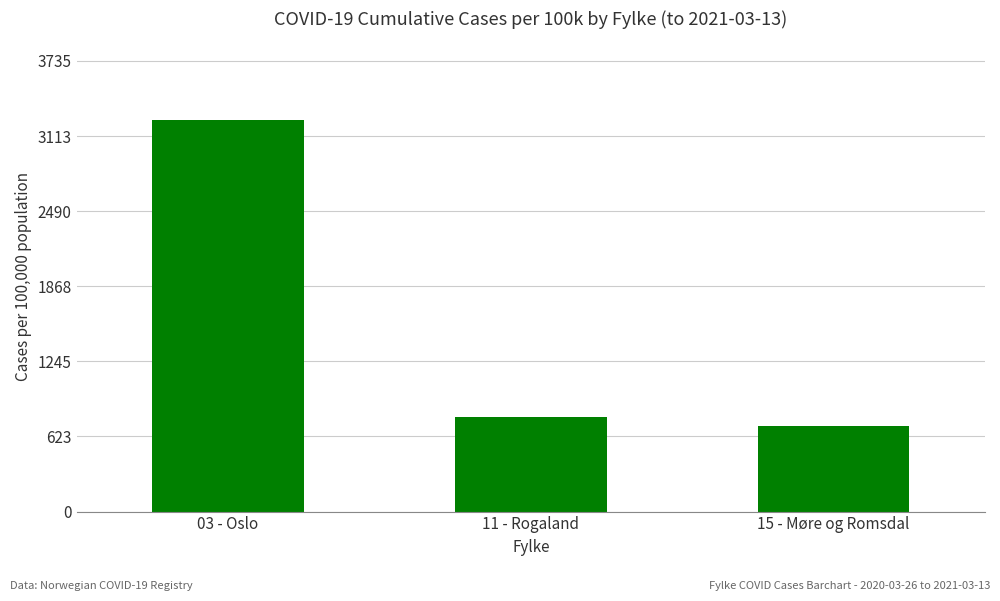

True or false: the data shows 713.0 at 15 - Møre og Romsdal.

True